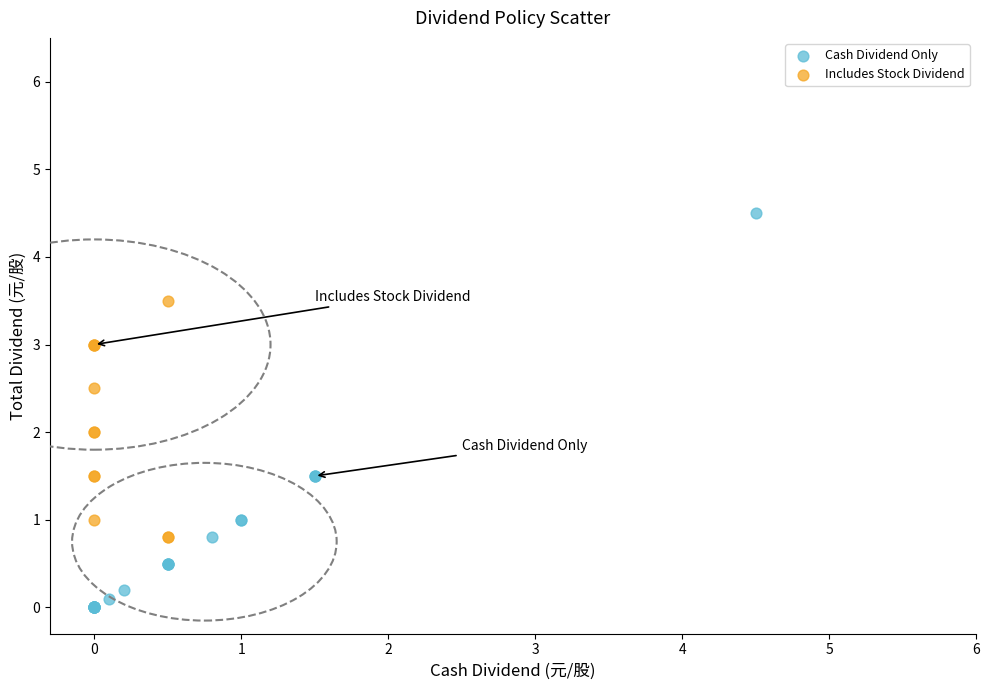

Which series has the widest spread of Y values?

Cash Dividend Only